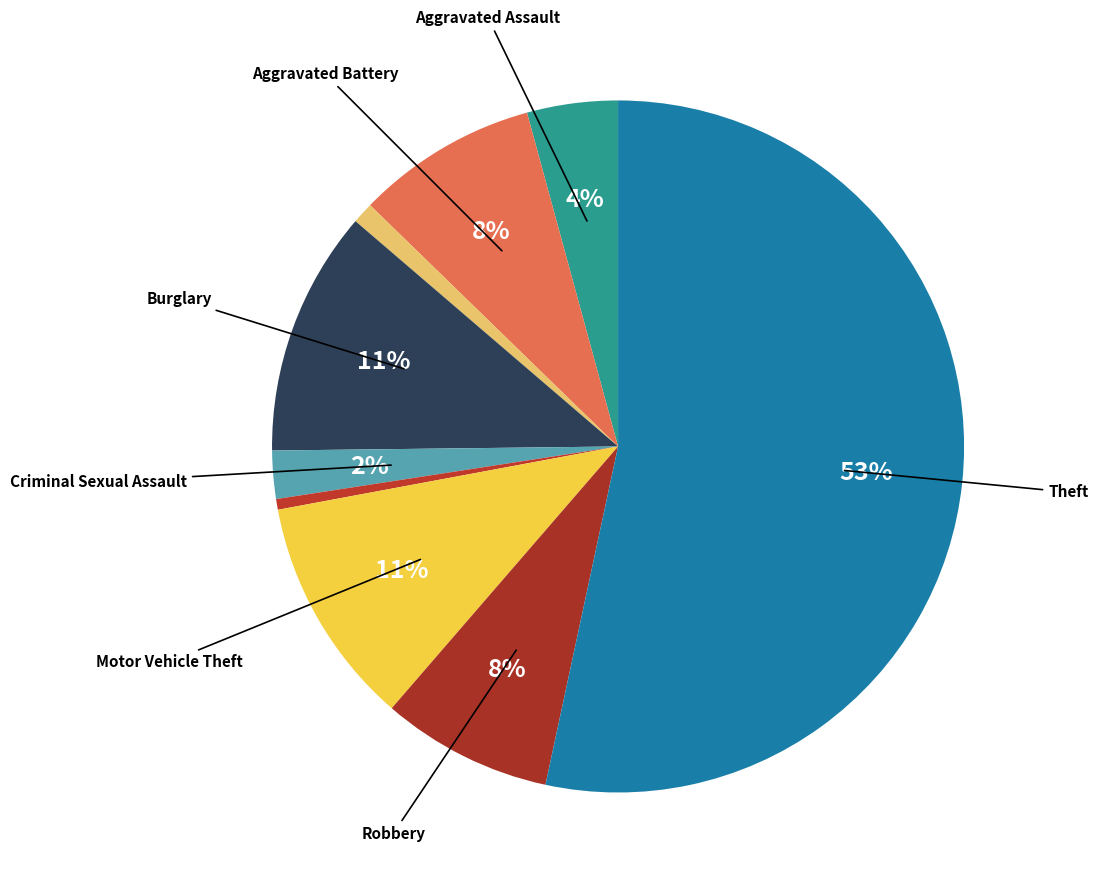

How many segments does this pie chart have?

9